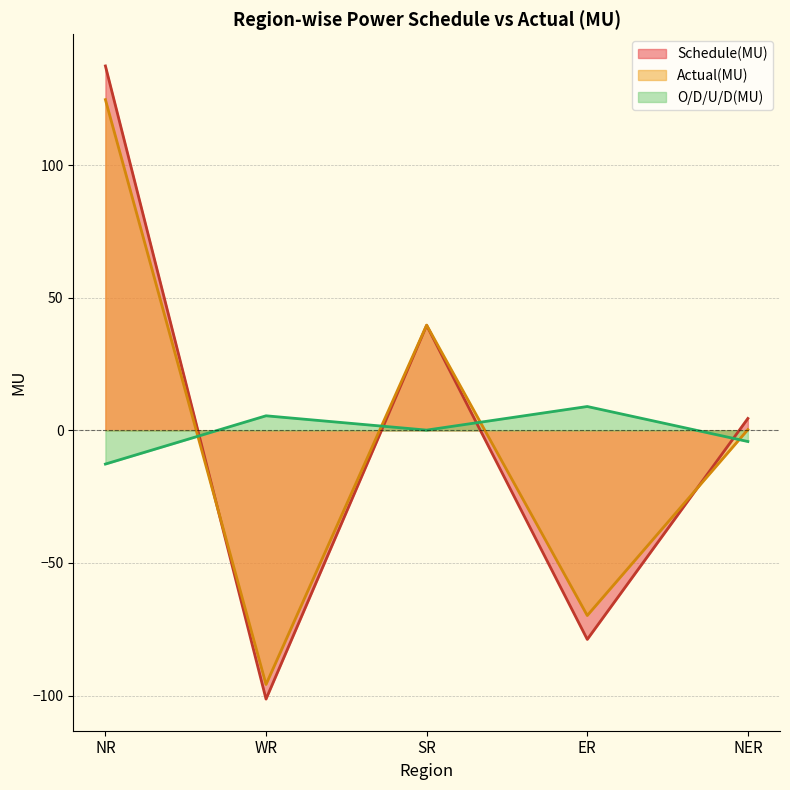

Reading left to right, transcribe all the data shown in this chart.

Schedule(MU): 137.4	-101.3	39.6	-78.8	4.5
Actual(MU): 124.7	-95.8	39.7	-69.8	0.3
O/D/U/D(MU): -12.7	5.5	0.1	9.0	-4.2